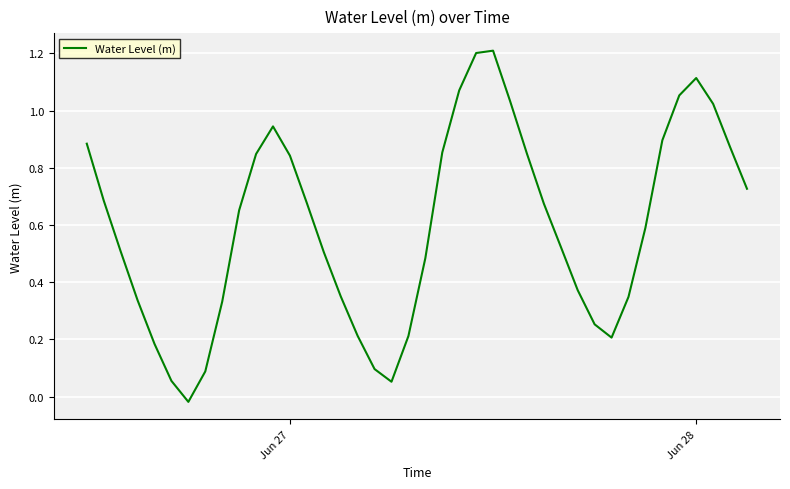

How many series are shown in this chart?

1